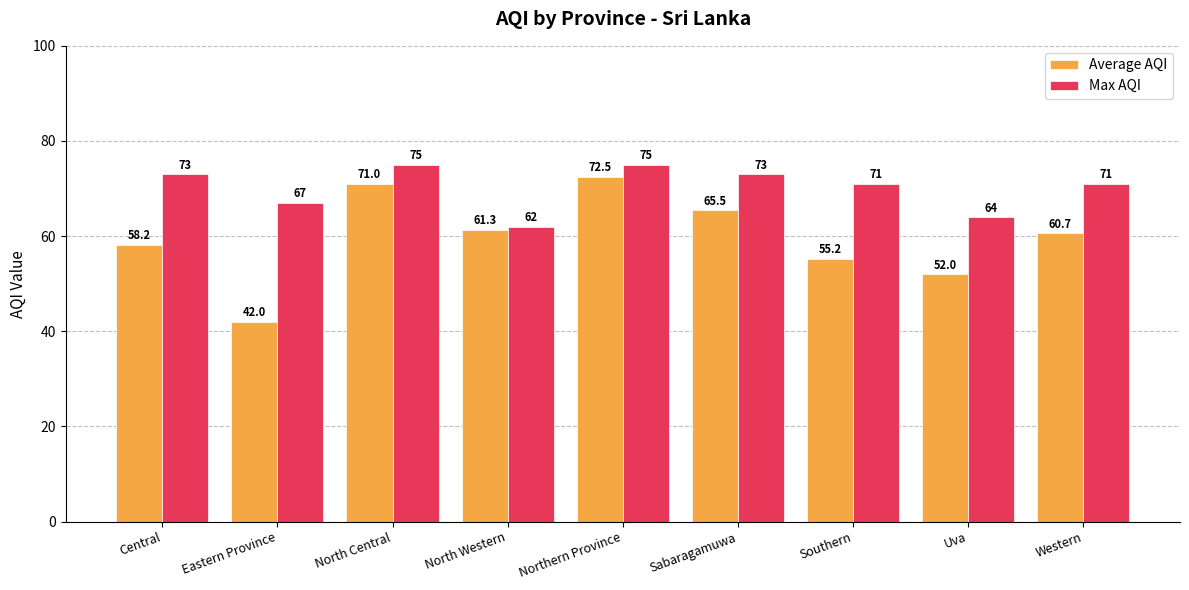

At how many categories does at least one series exceed 56?

9